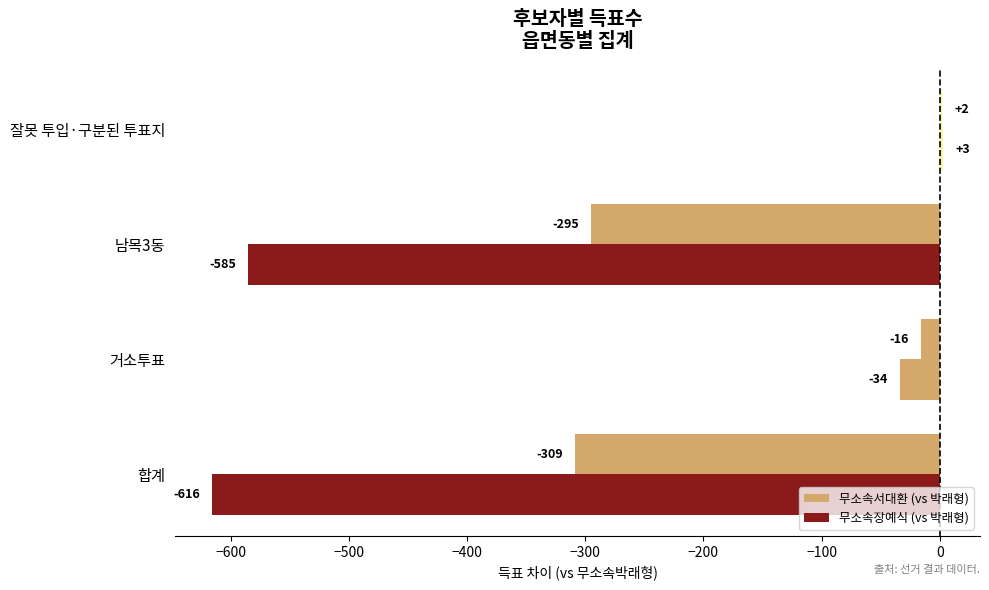

What is the difference between the second highest and minimum values in the 무소속서대환 (vs 박래형) series?

293